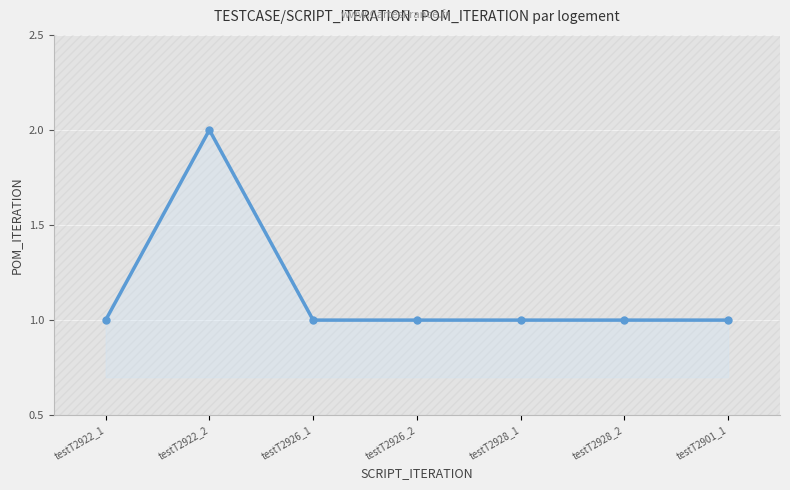

List the labels in order of value, smallest first.

testT2922_1, testT2926_1, testT2926_2, testT2928_1, testT2928_2, testT2901_1, testT2922_2